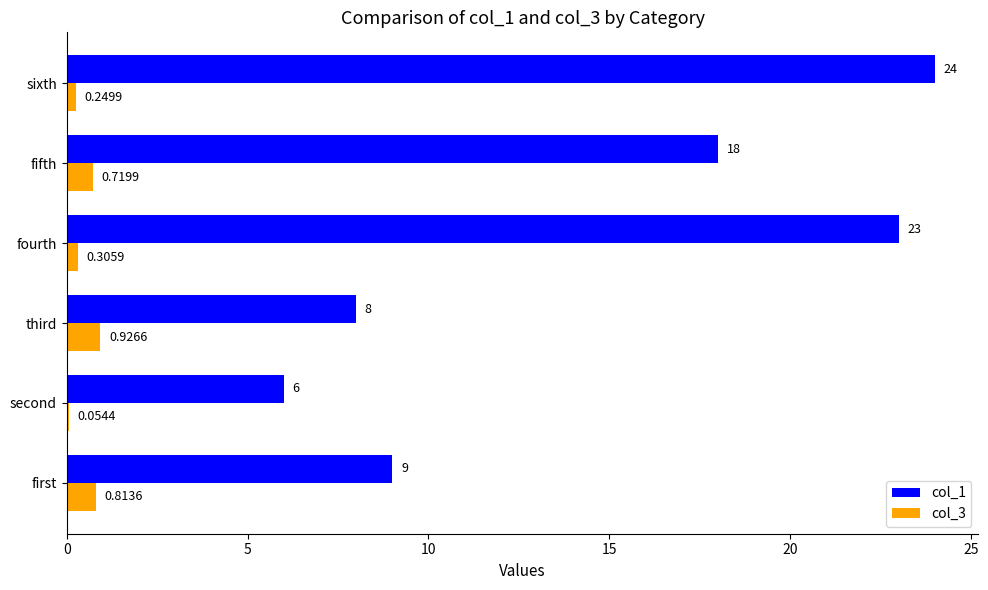

Which series has the largest total across all categories?

col_1